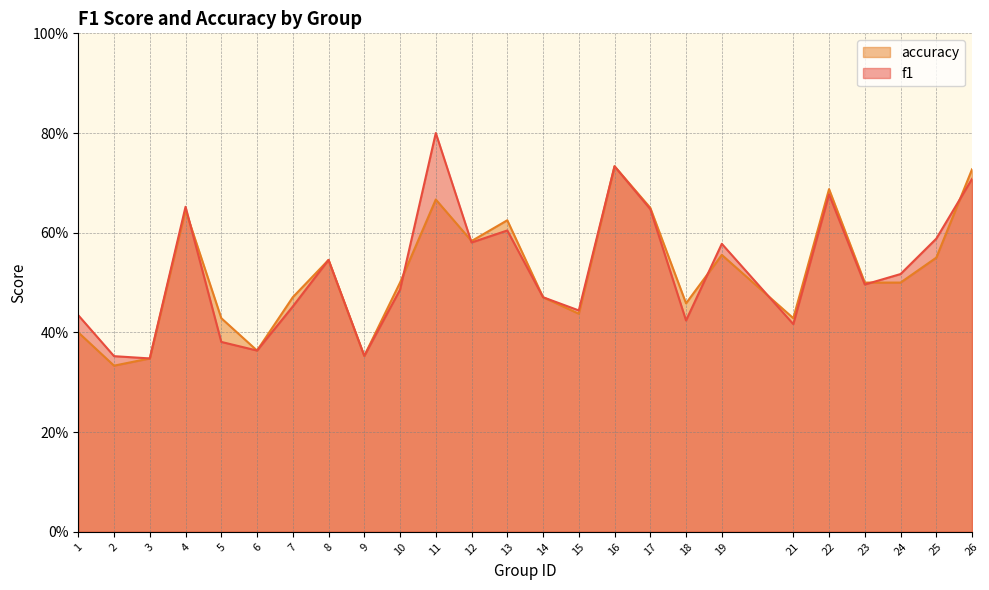

Reading right to left, extract all data points from this chart.

f1: 0.7	0.6	0.5	0.5	0.7	0.4	0.6	0.4	0.6	0.7	0.4	0.5	0.6	0.6	0.8	0.5	0.4	0.5	0.5	0.4	0.4	0.7	0.3	0.4	0.4
accuracy: 0.7	0.6	0.5	0.5	0.7	0.4	0.6	0.5	0.7	0.7	0.4	0.5	0.6	0.6	0.7	0.5	0.4	0.5	0.5	0.4	0.4	0.6	0.3	0.3	0.4